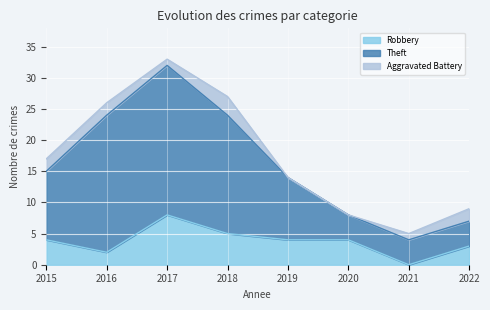

At how many categories does at least one series exceed 21?

3